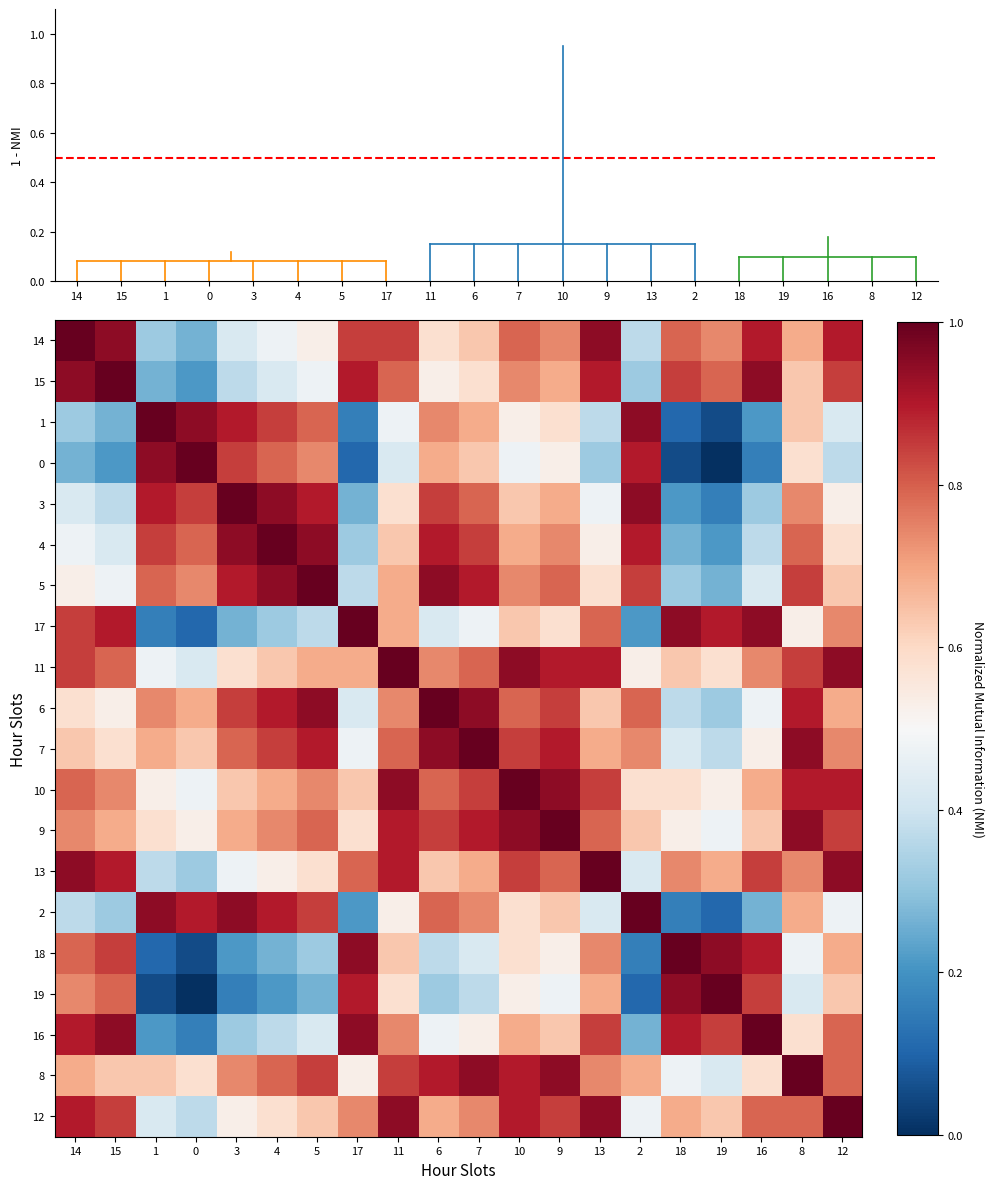

Rank the series by their maximum value, from lowest to highest.

row_0, row_1, row_2, row_3, row_4, row_5, row_6, row_7, row_8, row_9, row_10, row_11, row_12, row_13, row_14, row_15, row_16, row_17, row_18, row_19